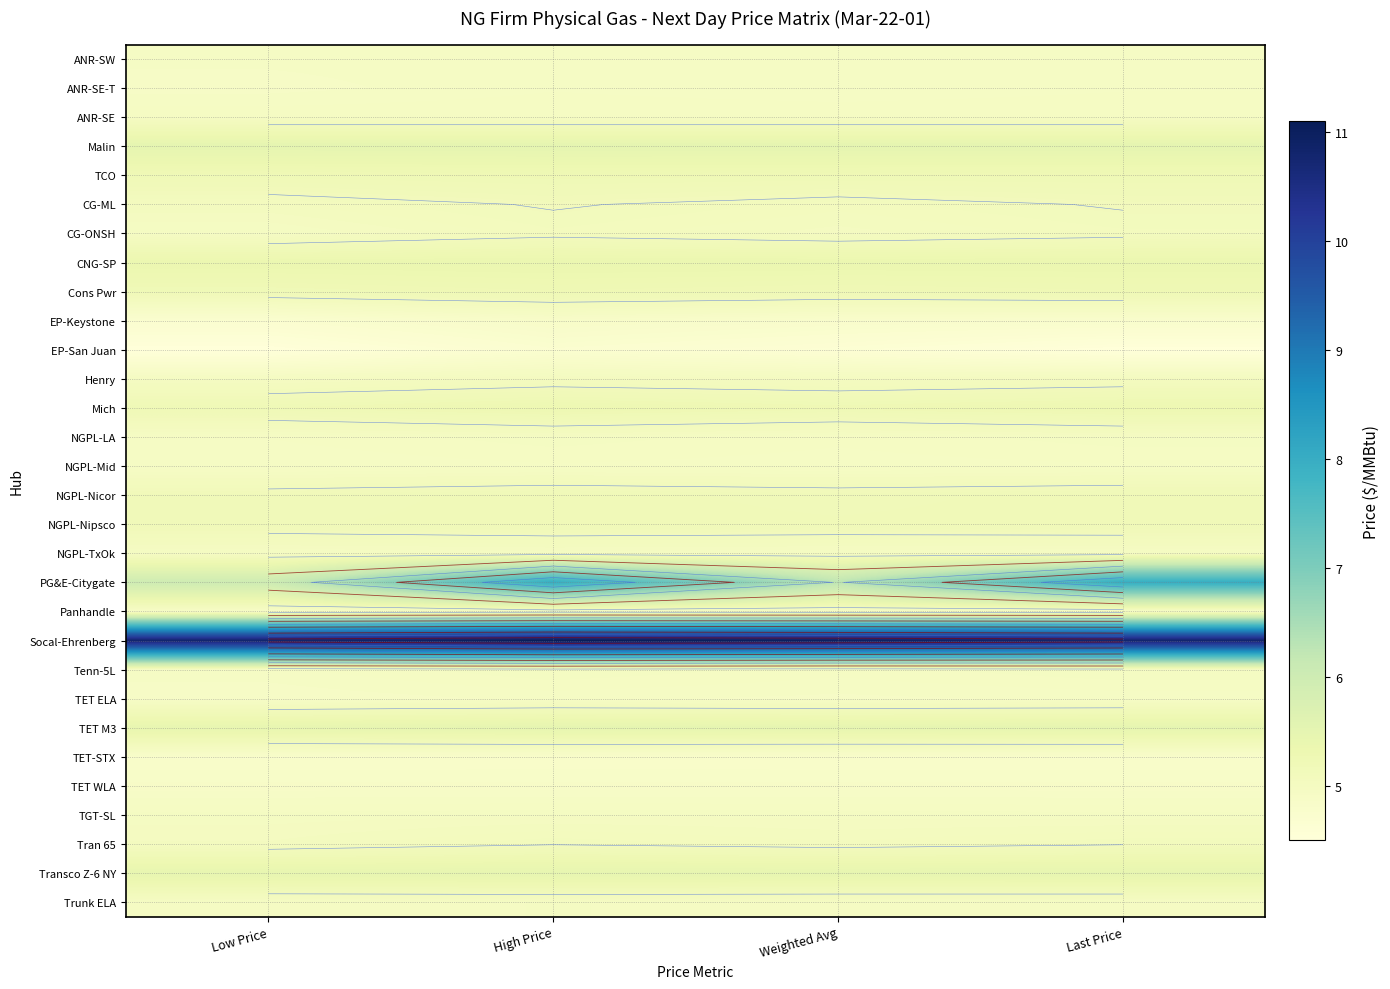

Rank the series by their maximum value, from lowest to highest.

EP-San Juan, TET-STX, EP-Keystone, TET WLA, TET ELA, ANR-SW, ANR-SE-T, NGPL-Mid, Panhandle, ANR-SE, Trunk ELA, NGPL-TxOk, NGPL-LA, TGT-SL, Tenn-5L, Henry, CG-ONSH, Tran 65, CG-ML, NGPL-Nicor, NGPL-Nipsco, TCO, Cons Pwr, Mich, CNG-SP, Transco Z-6 NY, TET M3, Malin, PG&E-Citygate, Socal-Ehrenberg